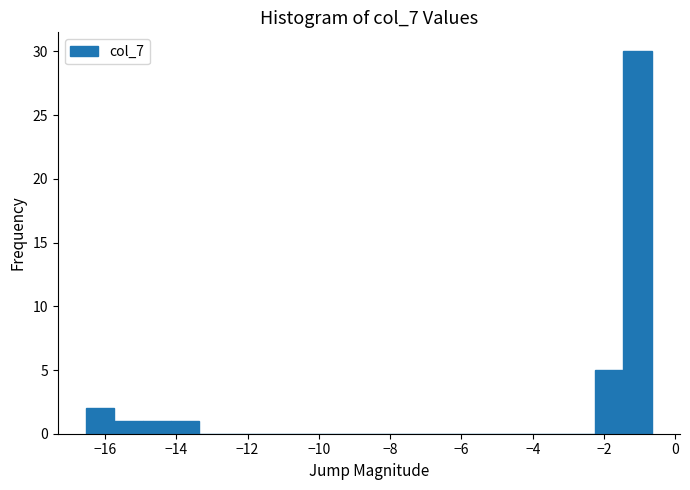

Around what value on the x-axis is the tallest bar? Give the approximate position of its centre, as read against the axis.

-1.0